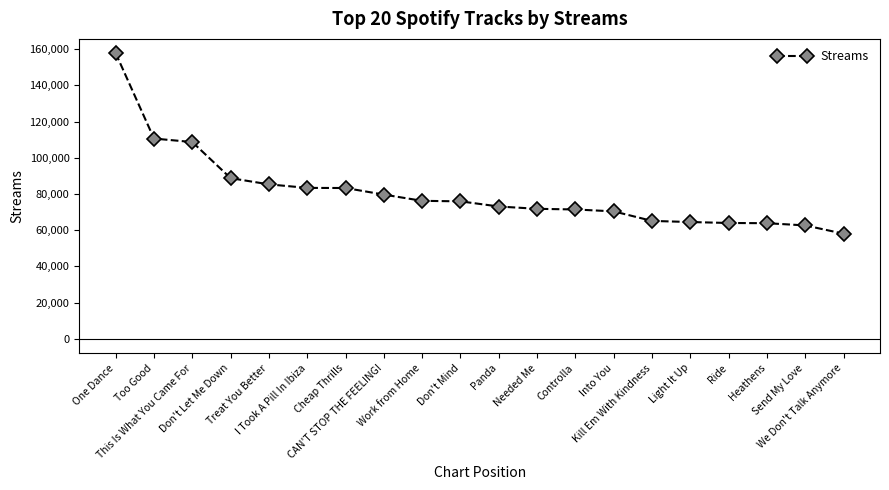

What is the change in value from Light It Up to Ride?

-525